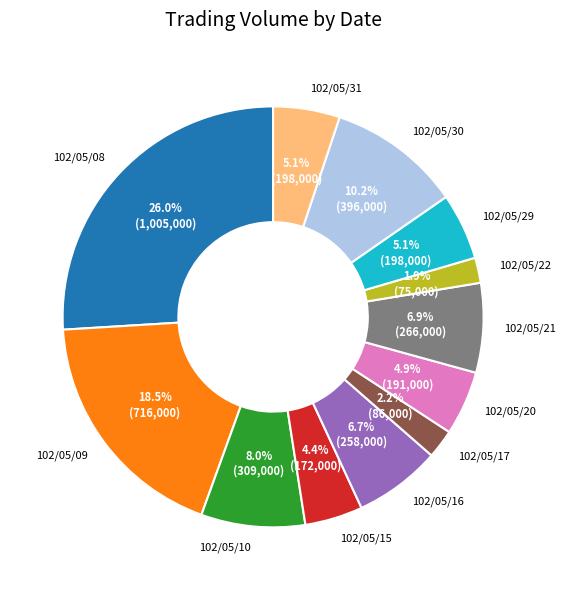

Count the number of slices in the pie.

12